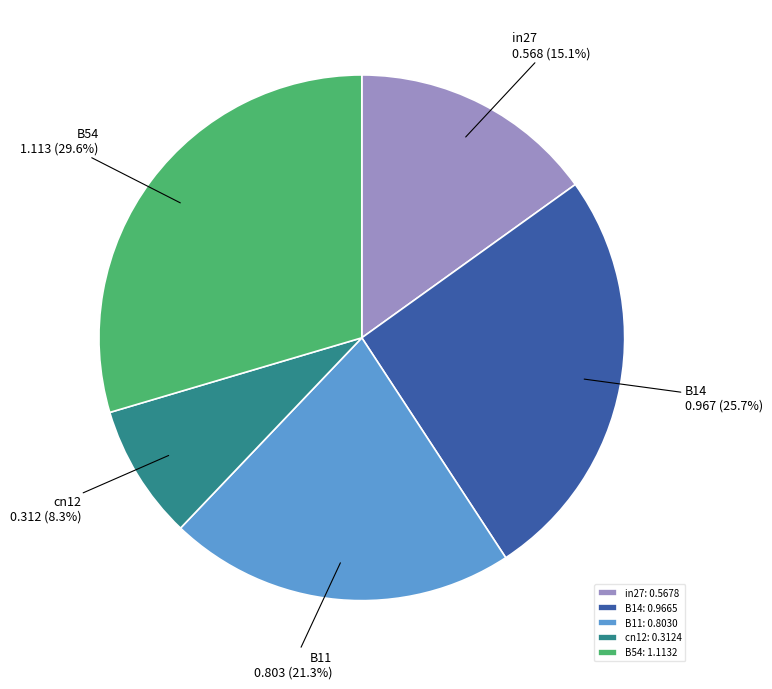

Do in27 and B54 together represent more than half of the pie?

No